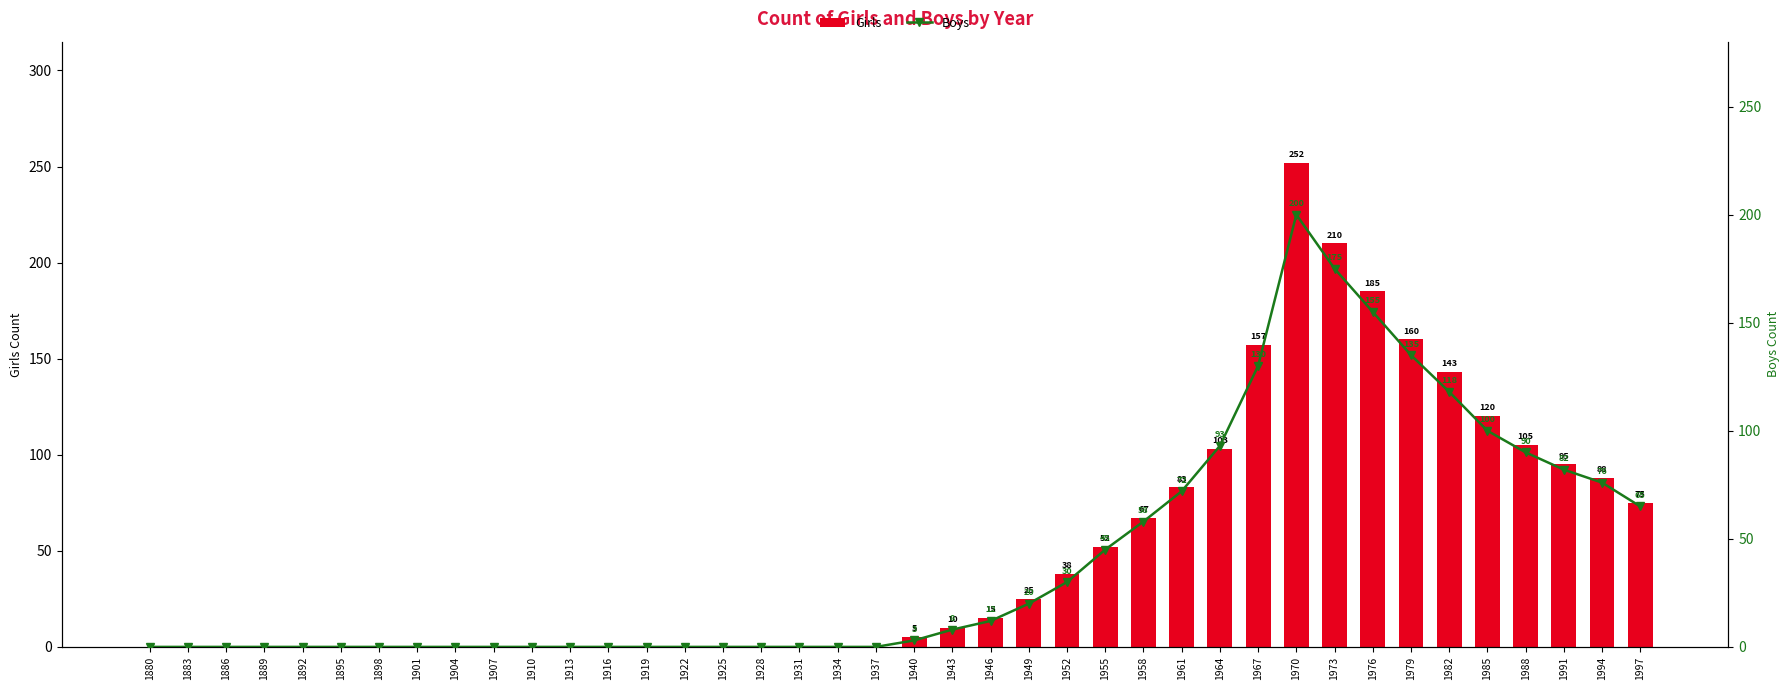

What is the sum of the Boys values at 1991 and 1937?

82